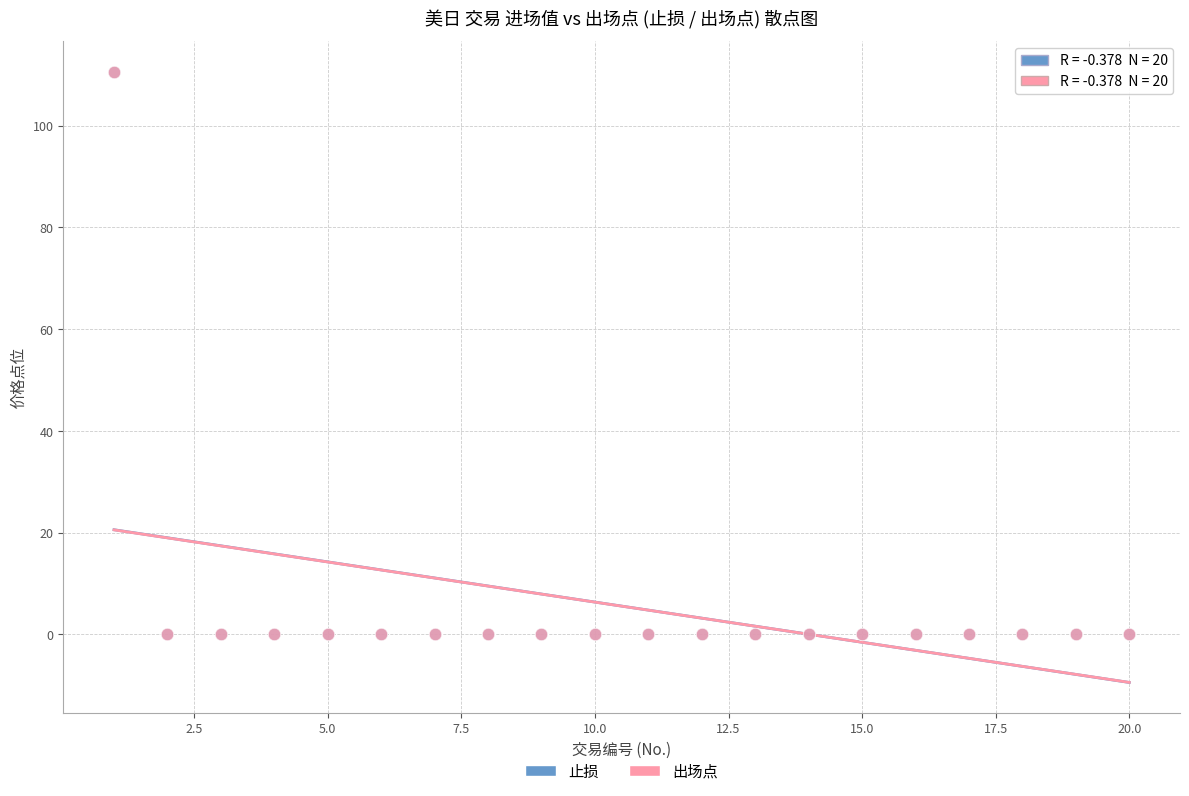

Which series has the widest spread of Y values?

止损